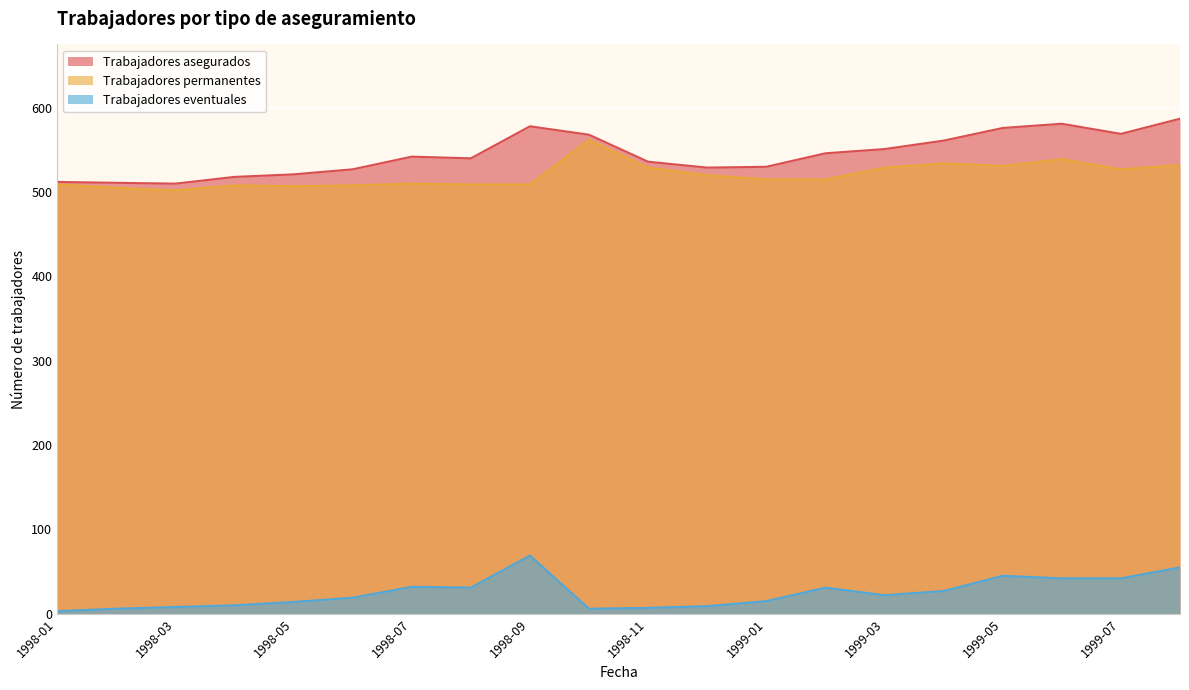

Reading left to right, transcribe all the data shown in this chart.

Trabajadores asegurados: 1998-01=512	1998-02=511	1998-03=510	1998-04=518	1998-05=521	1998-06=527	1998-07=542	1998-08=540	1998-09=578	1998-10=568	1998-11=536	1998-12=529	1999-01=530	1999-02=546	1999-03=551	1999-04=561	1999-05=576	1999-06=581	1999-07=569	1999-08=587
Trabajadores permanentes: 1998-01=509	1998-02=505	1998-03=502	1998-04=508	1998-05=507	1998-06=508	1998-07=510	1998-08=509	1998-09=509	1998-10=562	1998-11=529	1998-12=520	1999-01=515	1999-02=515	1999-03=529	1999-04=534	1999-05=531	1999-06=539	1999-07=527	1999-08=532
Trabajadores eventuales: 1998-01=3	1998-02=6	1998-03=8	1998-04=10	1998-05=14	1998-06=19	1998-07=32	1998-08=31	1998-09=69	1998-10=6	1998-11=7	1998-12=9	1999-01=15	1999-02=31	1999-03=22	1999-04=27	1999-05=45	1999-06=42	1999-07=42	1999-08=55